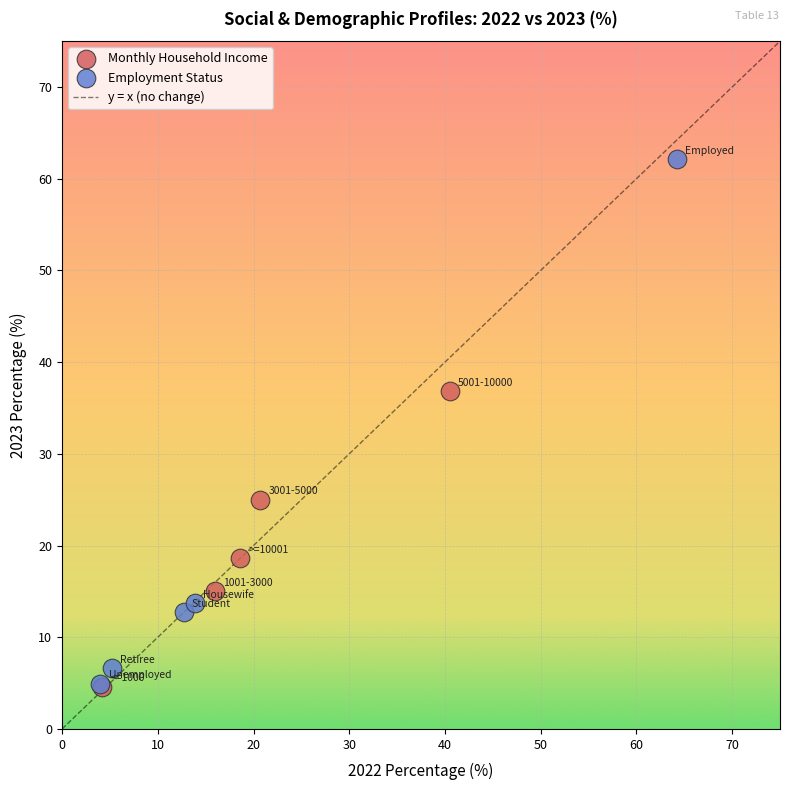

Which series contains the highest Y value?

Employment Status